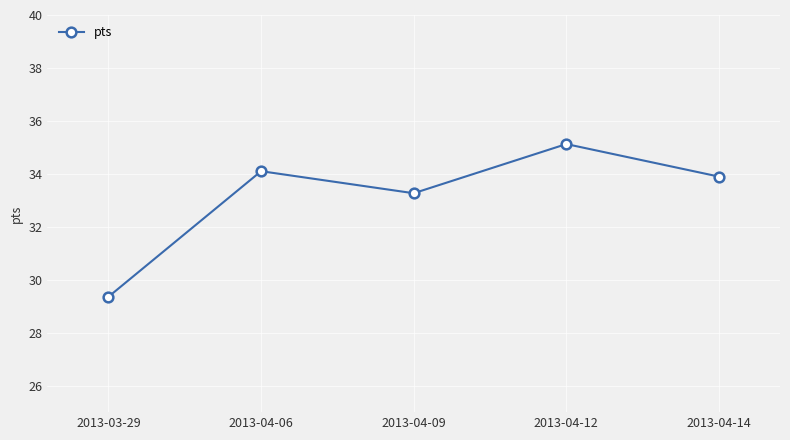

What is the difference between the maximum and minimum values?

5.8